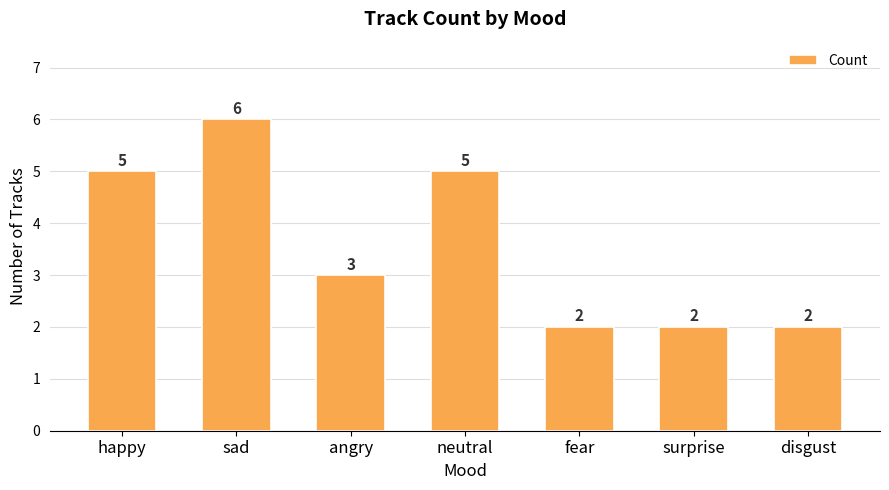

Does the chart contain stacked bars?

No